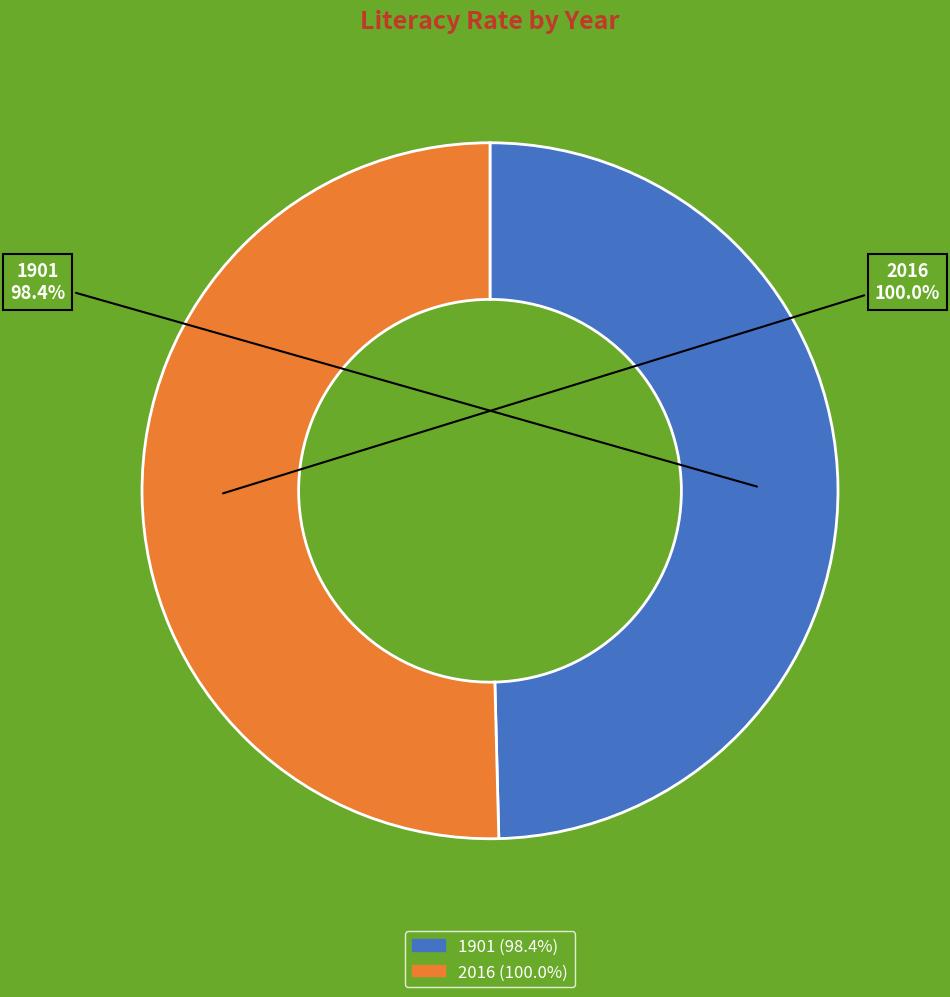

How much of the chart is everything except 1901?

50.4%